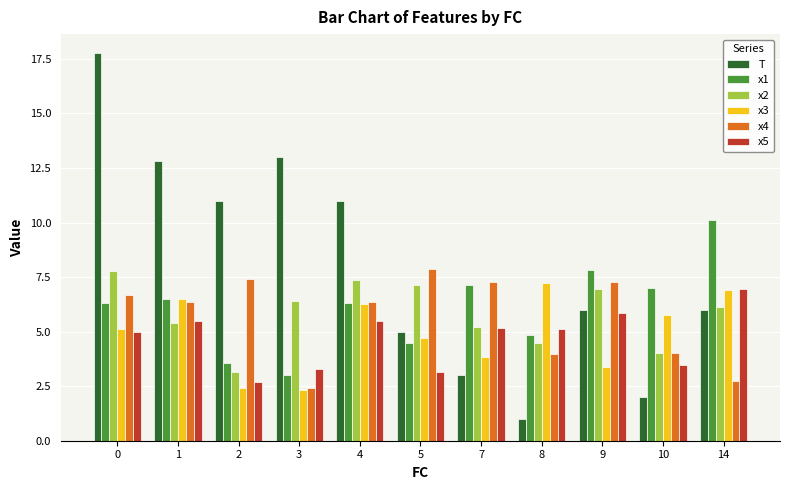

The value of x1 at 0 is 10.5. True or false?

False